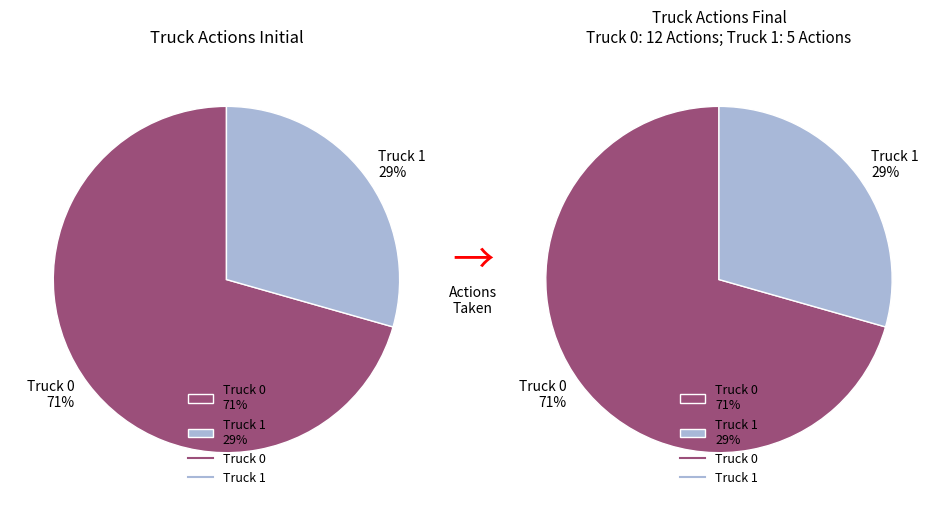

Count the number of slices in the pie.

2